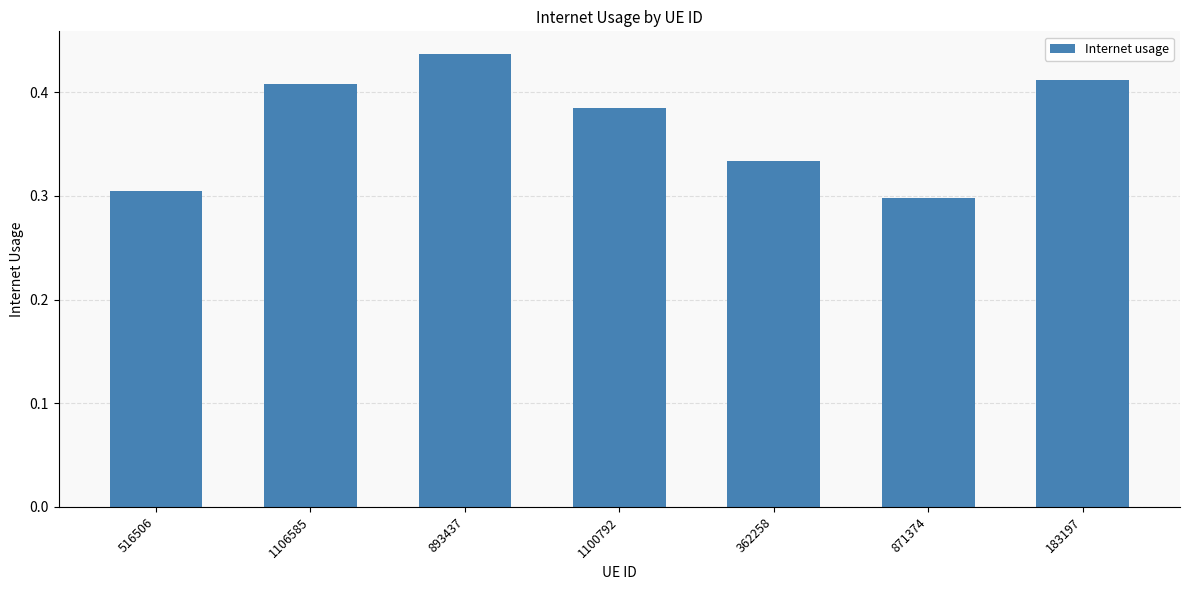

What is the label of the 1st bar from the right?

183197